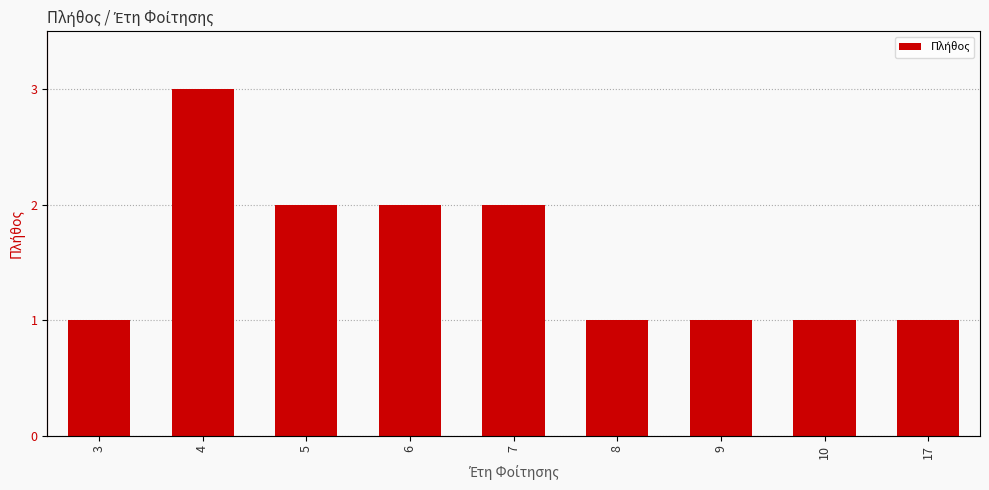

The value at 9 is 2. True or false?

False